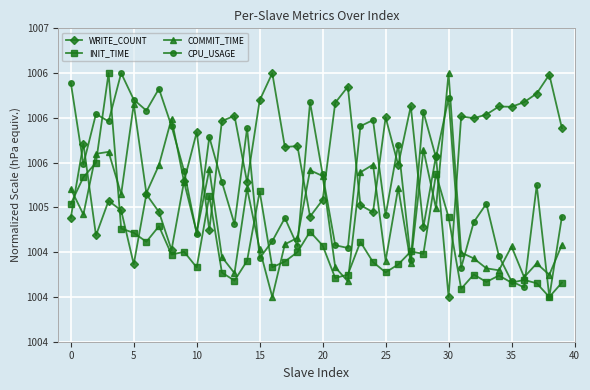

Is this an area chart (filled region under the line)?

No